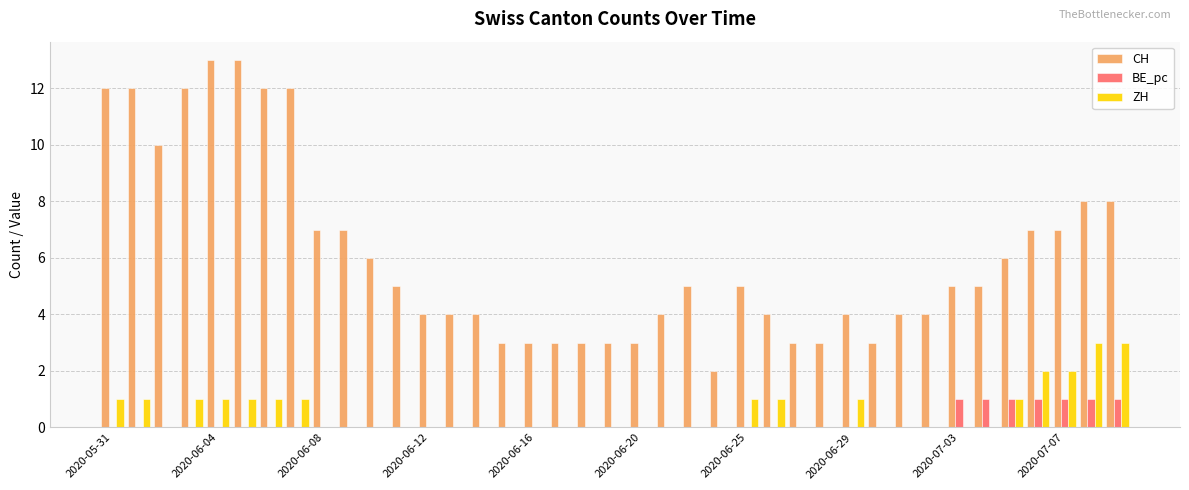

Which series has the widest spread of values?

CH